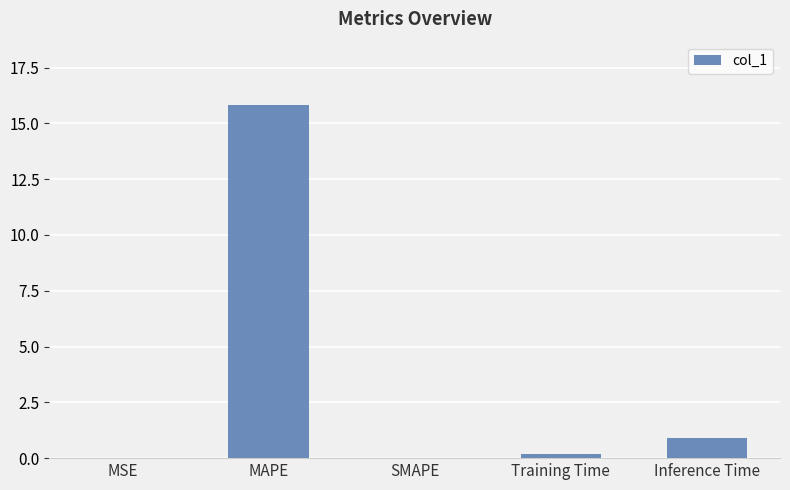

The value at SMAPE is -7.6. True or false?

False